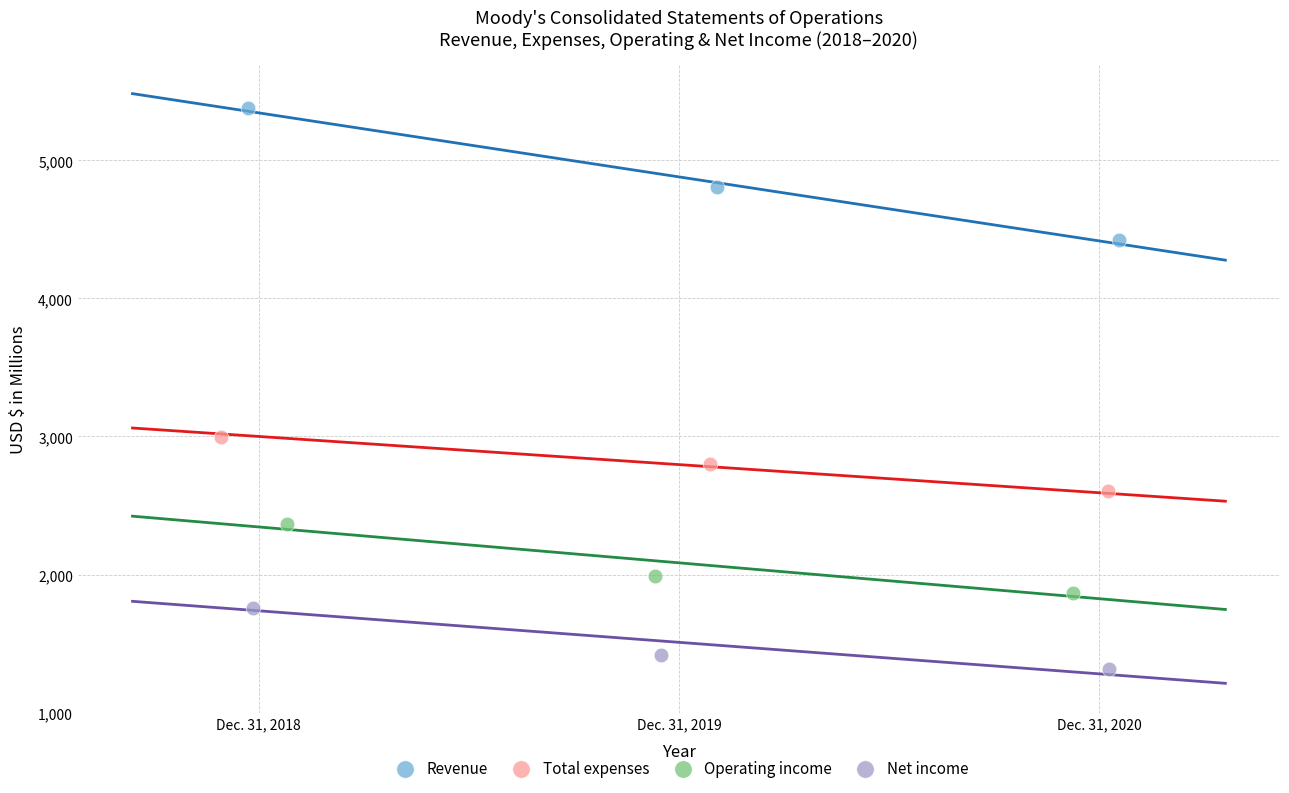

What are all the series names shown in the legend?

Revenue, Total expenses, Operating income, Net income